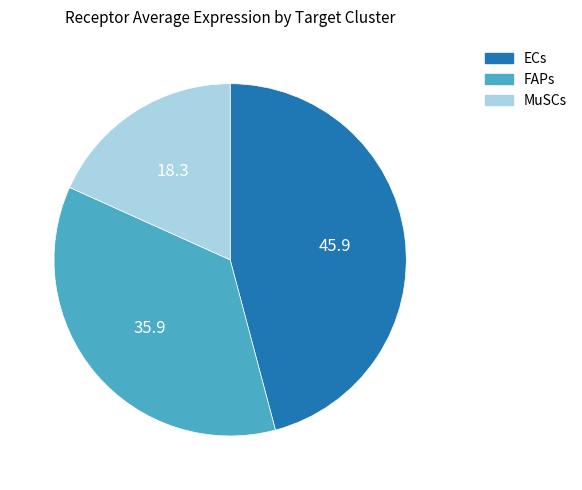

What is the largest slice in the pie chart?

ECs